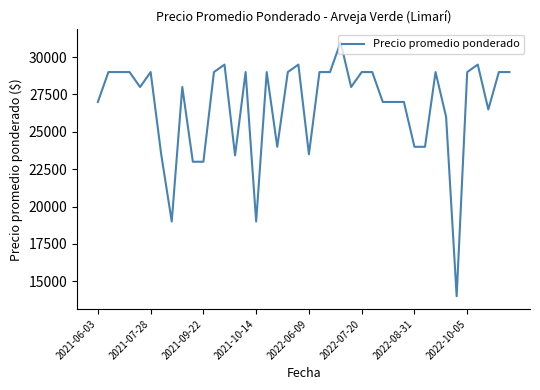

What is the greatest value displayed?

31000